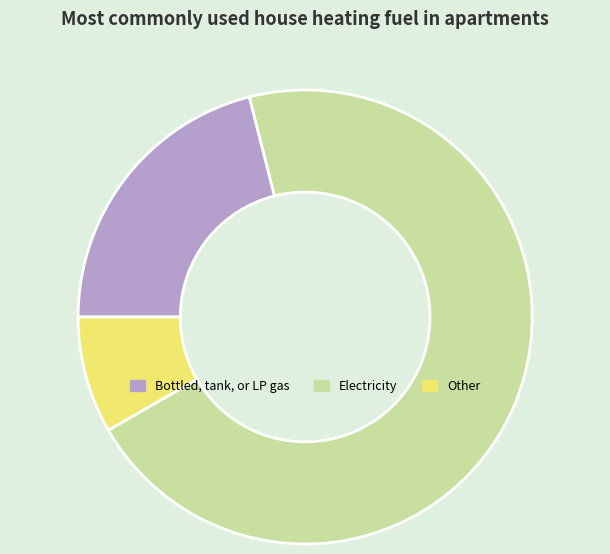

Does any single category account for the majority?

Yes